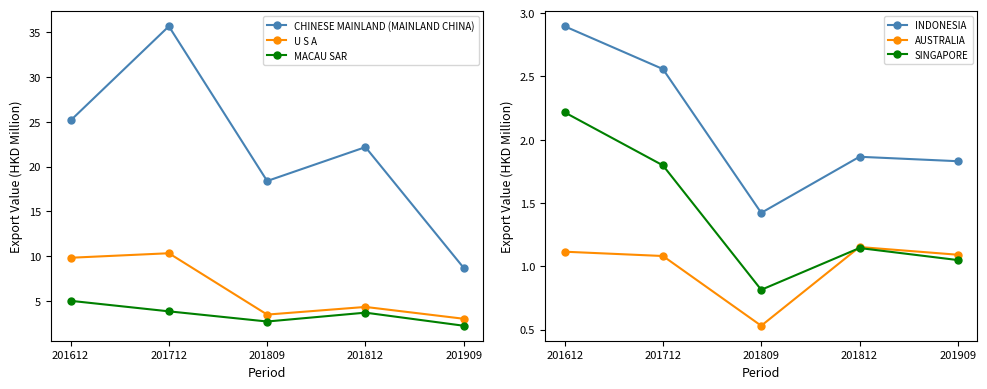

At which label does AUSTRALIA reach its minimum?

201809